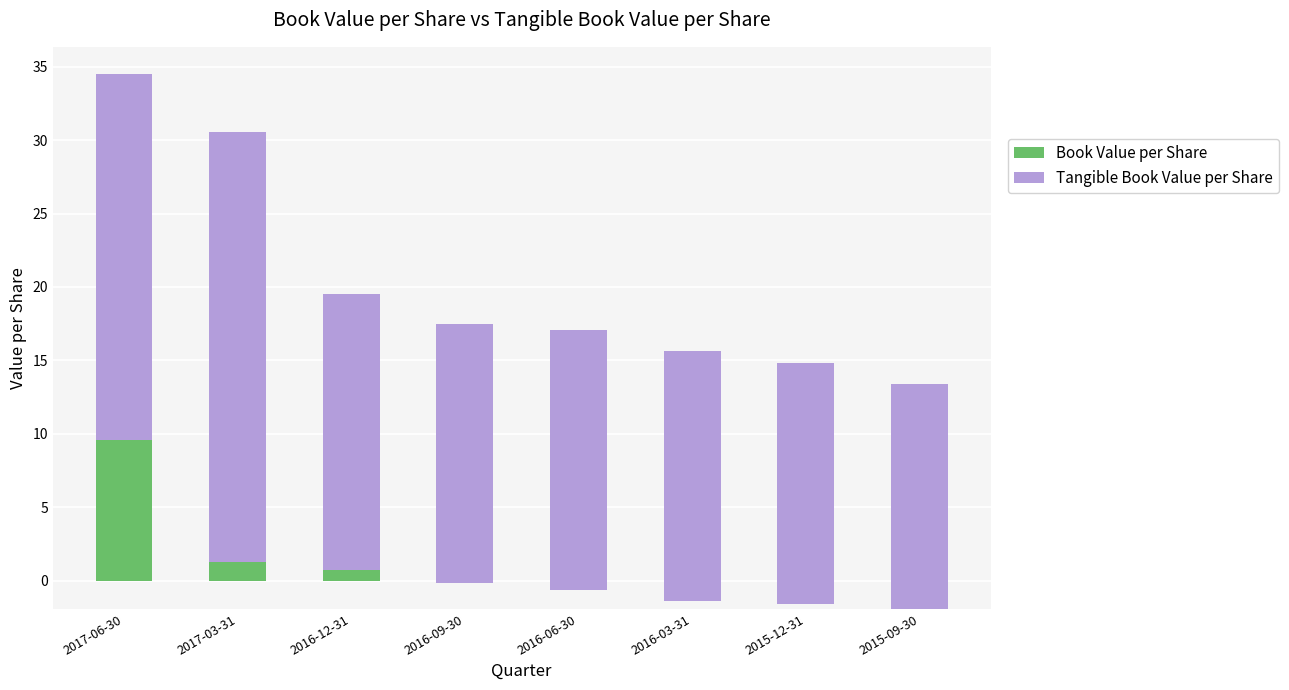

What is the label of the 3rd bar from the right?

2016-03-31